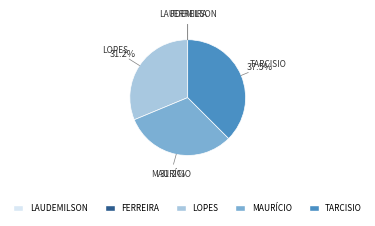

Is MAURÍCIO the majority of the pie?

No